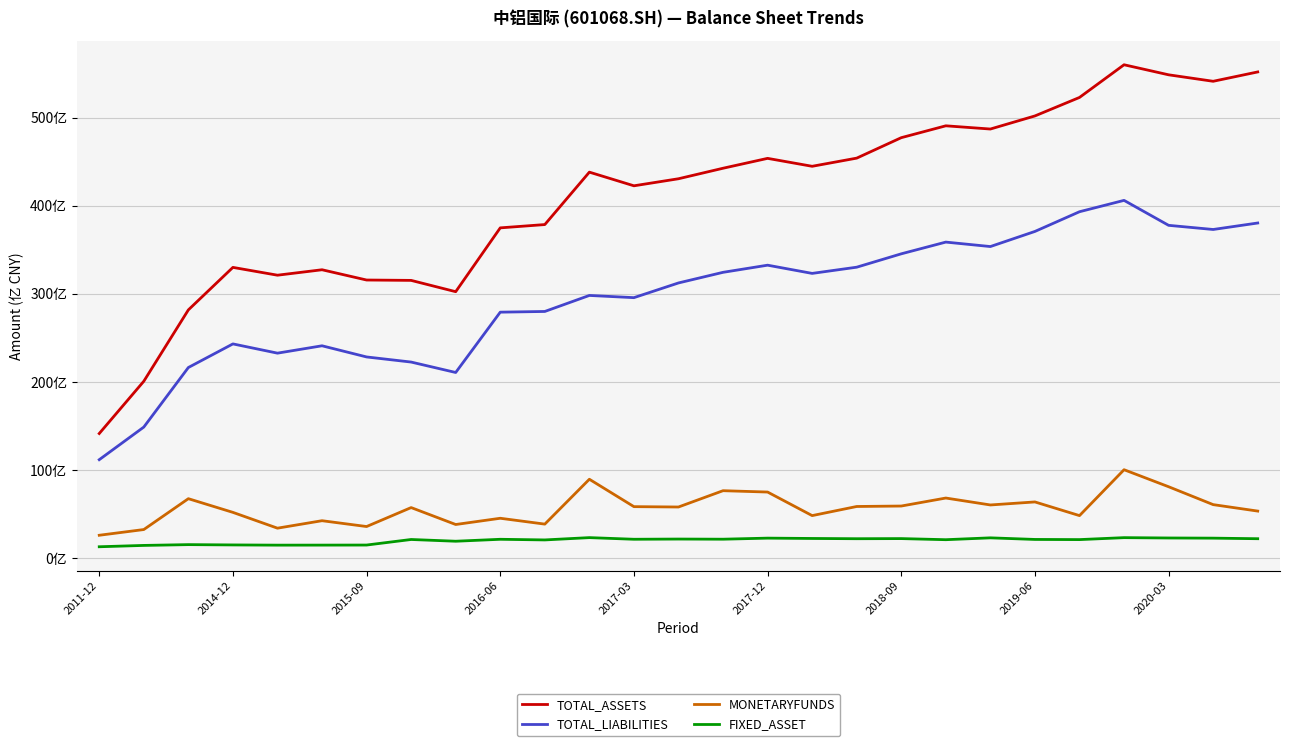

Does the chart have visible grid lines?

Yes